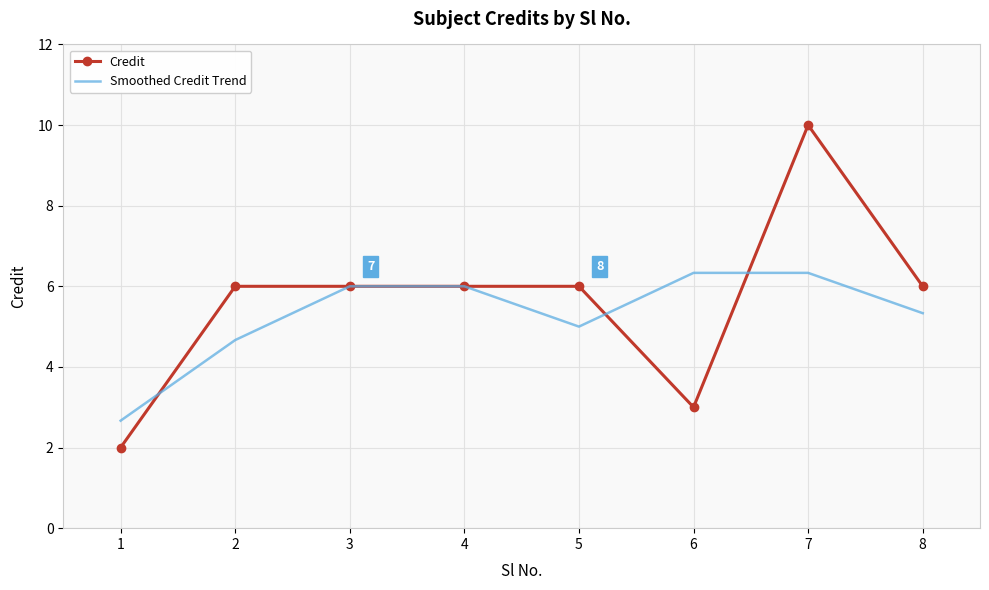

Which series has the widest spread of values?

Credit